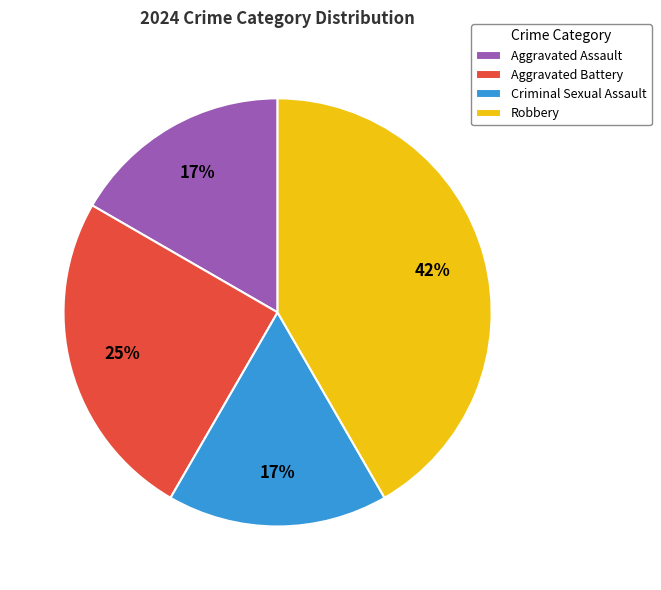

To the nearest percent, what is the difference between the Aggravated Battery and Criminal Sexual Assault slice percentages?

8%